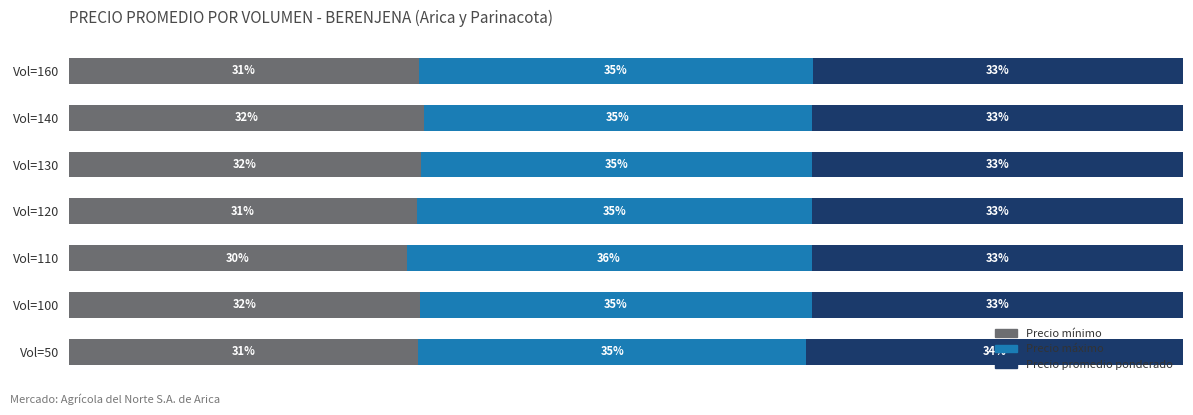

What are all the series names shown in the legend?

Precio mínimo, Precio máximo, Precio promedio ponderado